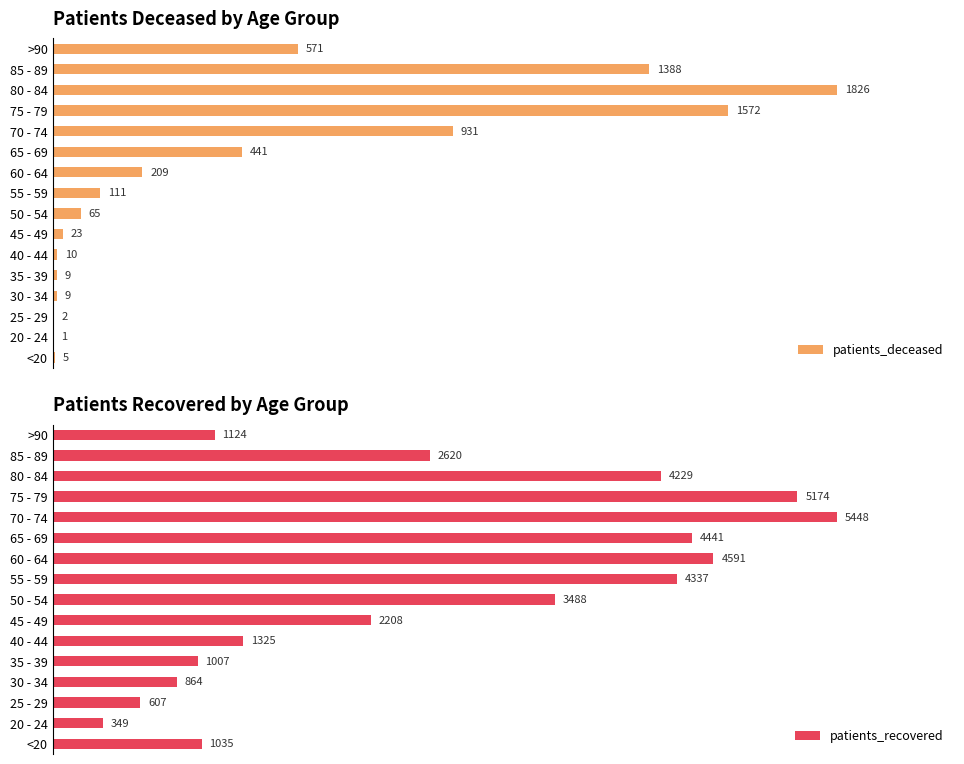

At which label is patients_deceased closest to 913?

70 - 74